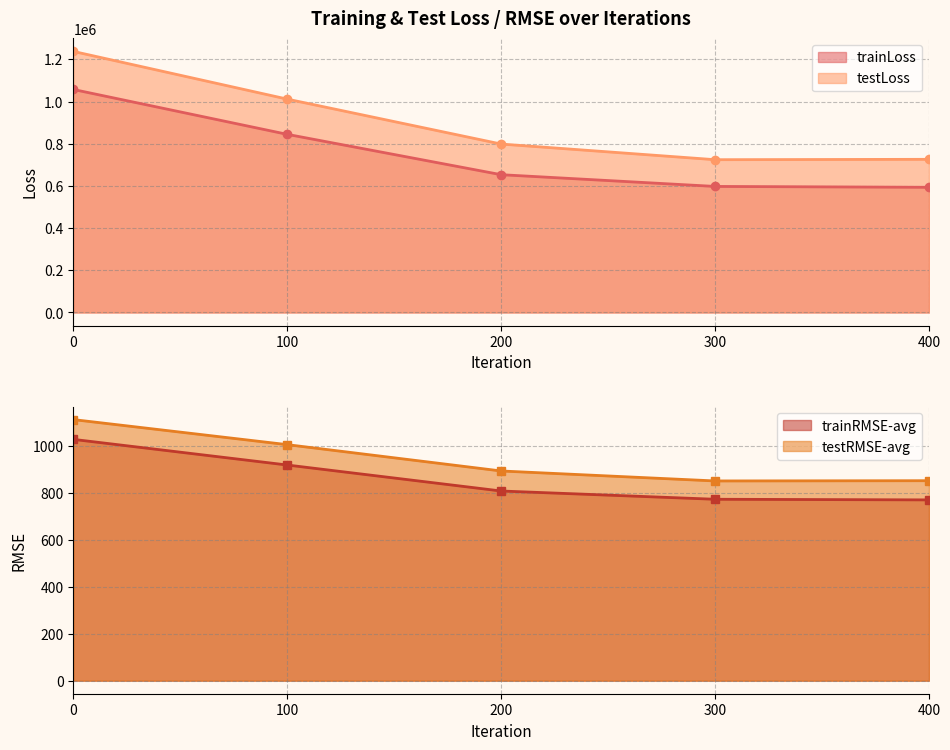

Rank the series by their maximum value, from lowest to highest.

trainRMSE-avg, testRMSE-avg, trainLoss, testLoss